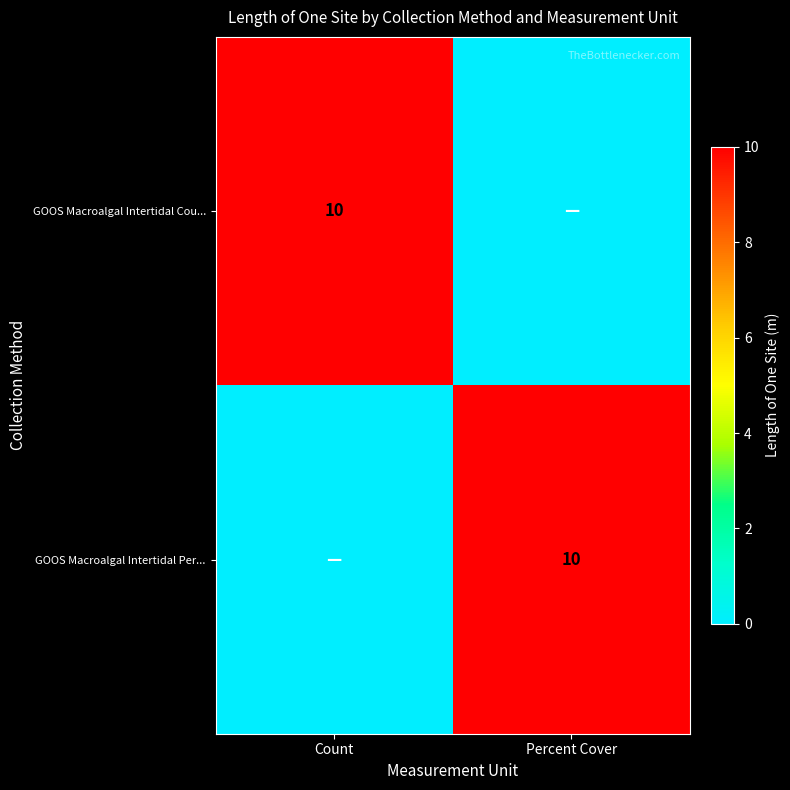

Is it true that GOOS Macroalgal Intertidal Per... equals 10 at Percent Cover?

True